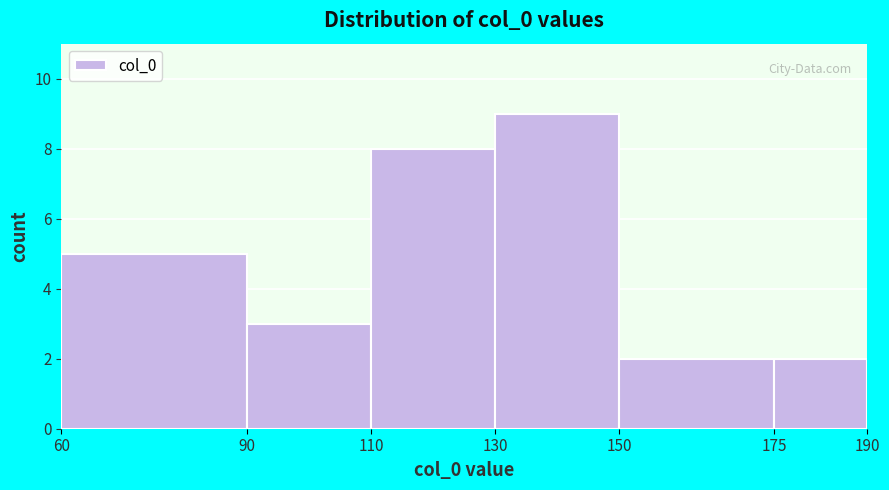

Which range on the x-axis has the tallest bar?

130 to 150